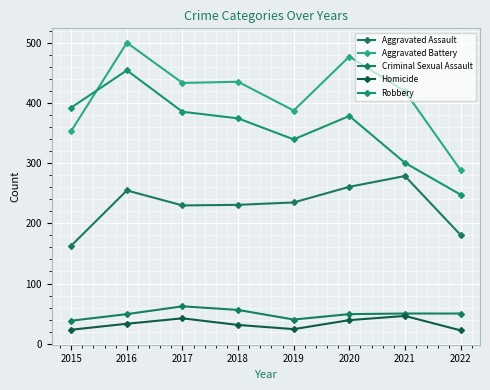

Reading left to right, transcribe all the data shown in this chart.

Aggravated Assault: 163	255	230	231	235	261	279	181
Aggravated Battery: 354	501	434	436	388	478	420	289
Criminal Sexual Assault: 38	49	62	56	40	49	50	50
Homicide: 23	33	42	31	24	39	46	22
Robbery: 393	455	386	375	340	379	301	248